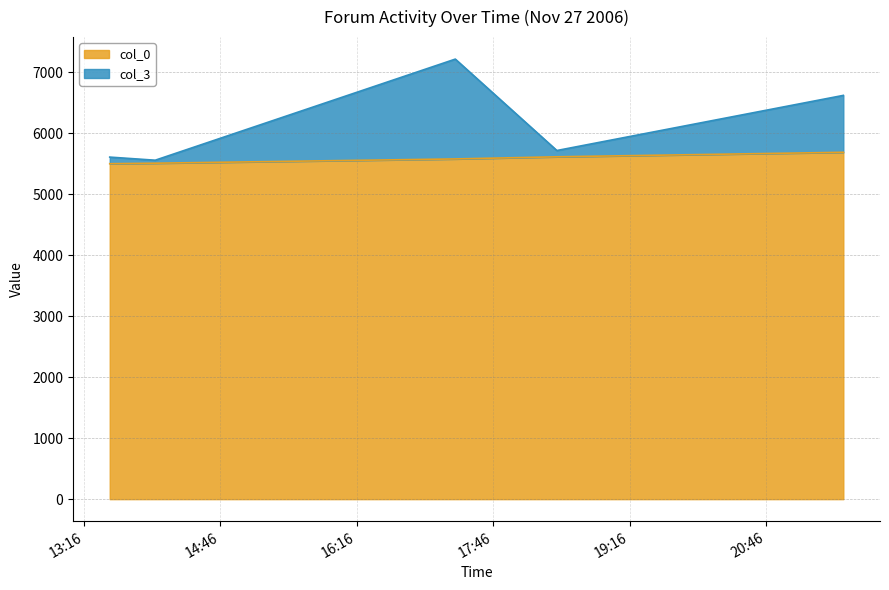

How many interior local peaks does the col_3 series have?

1